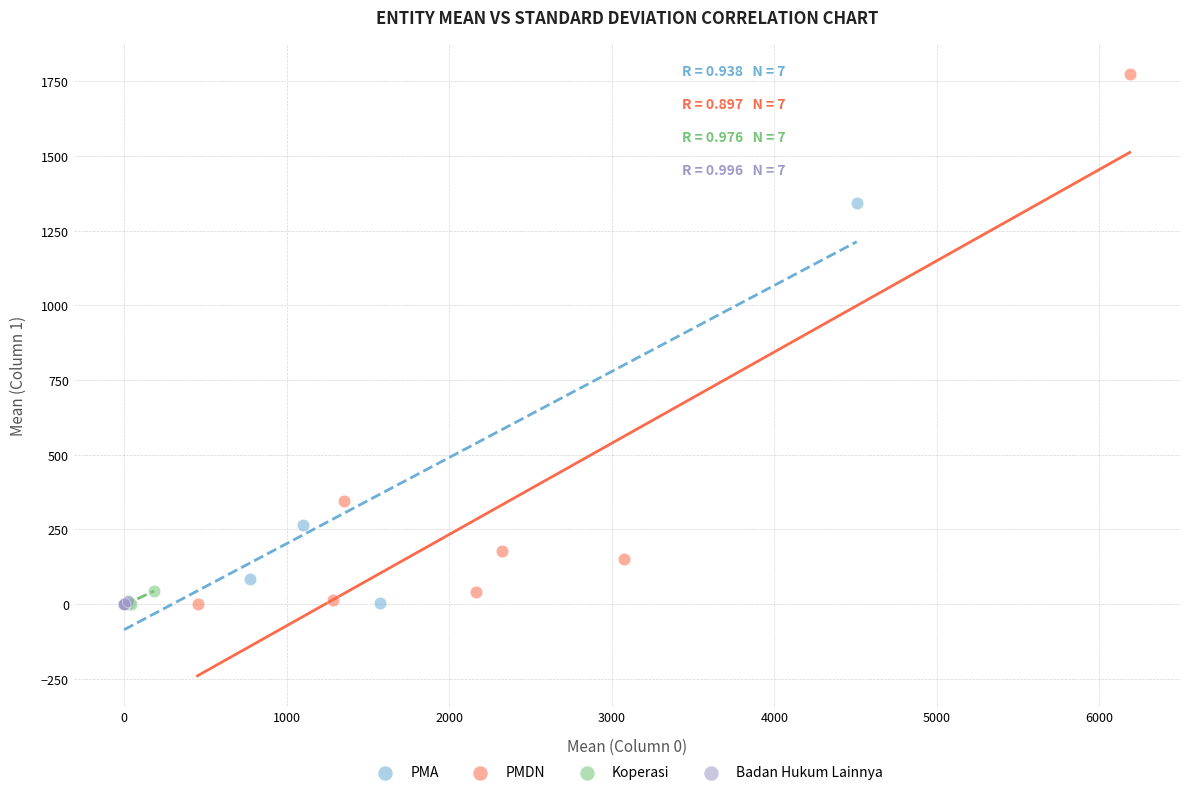

Which series contains the highest Y value?

PMDN